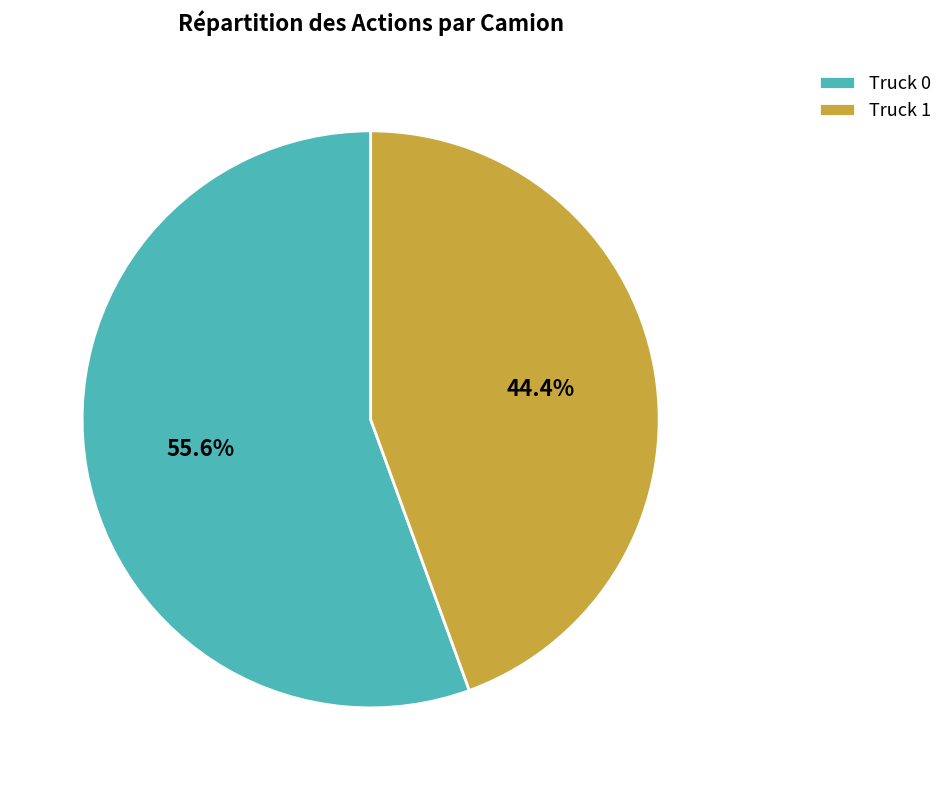

Rank the categories by value from highest to lowest.

Truck 0, Truck 1